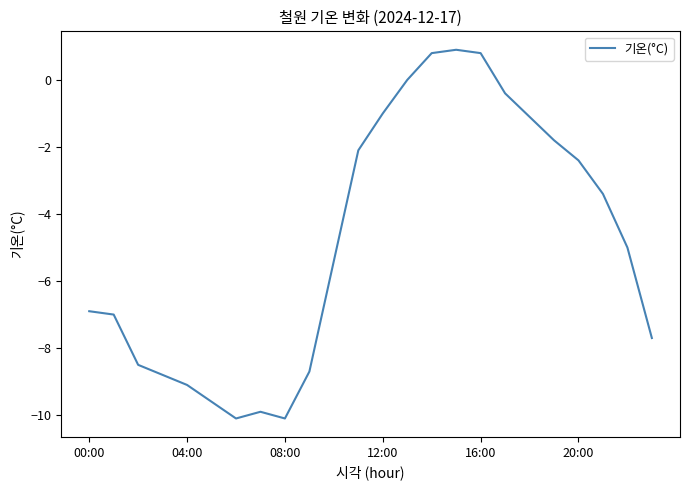

What is the maximum value shown in the chart?

0.9